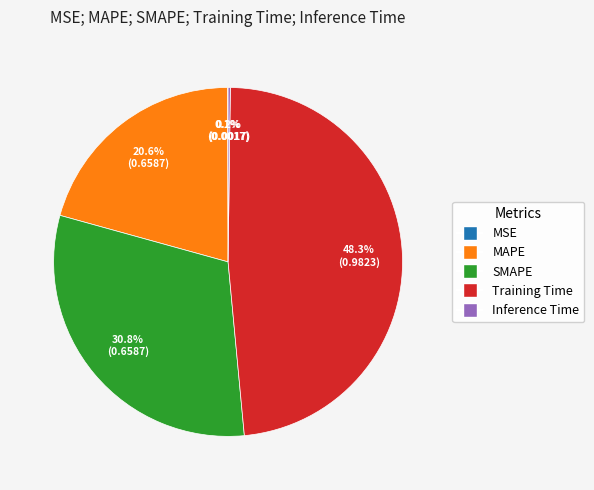

Which slice is the largest?

Training Time